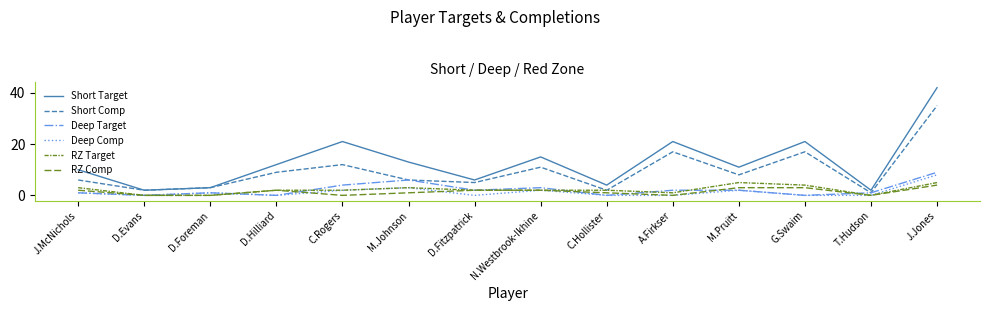

At which category does Deep Target reach its first local valley?

D.Evans